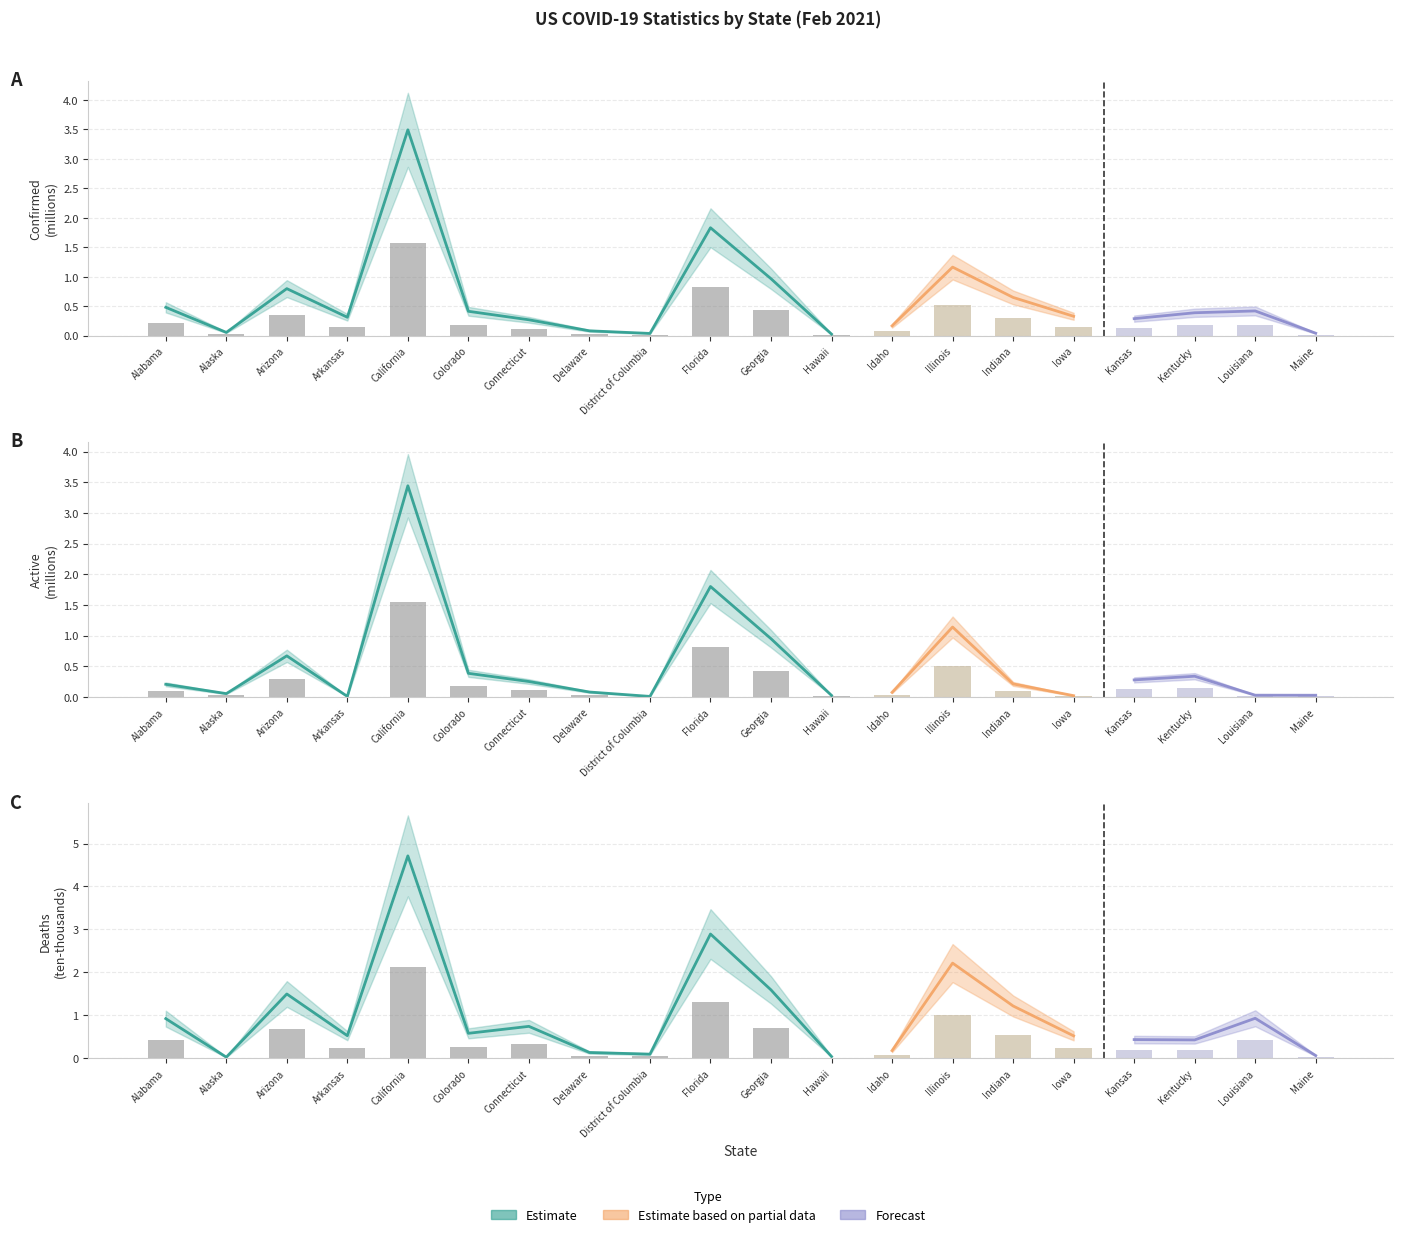

At which label does Active reach its minimum?

District of Columbia